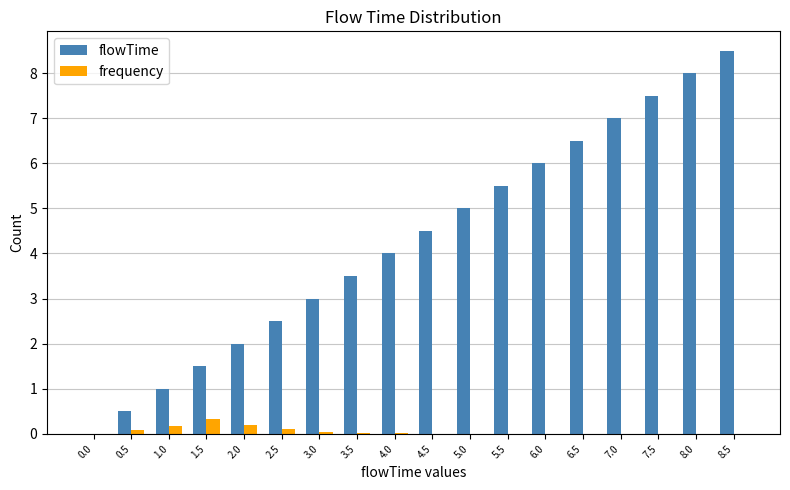

The flowTime series shows 10.7 at 7.5. True or false?

False